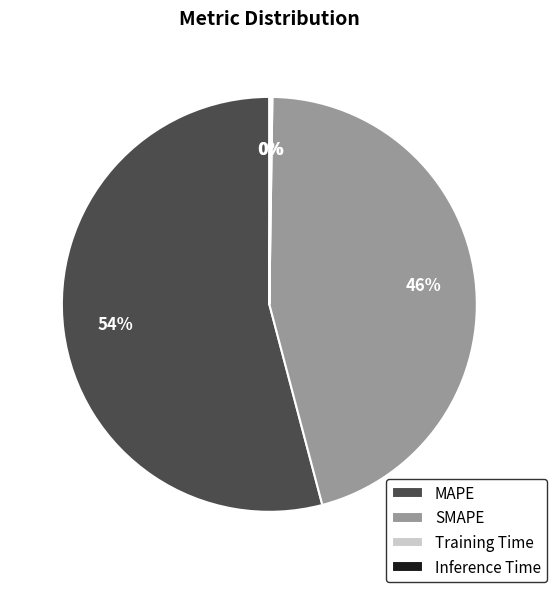

The SMAPE slice represents 46% of the pie. True or false?

True